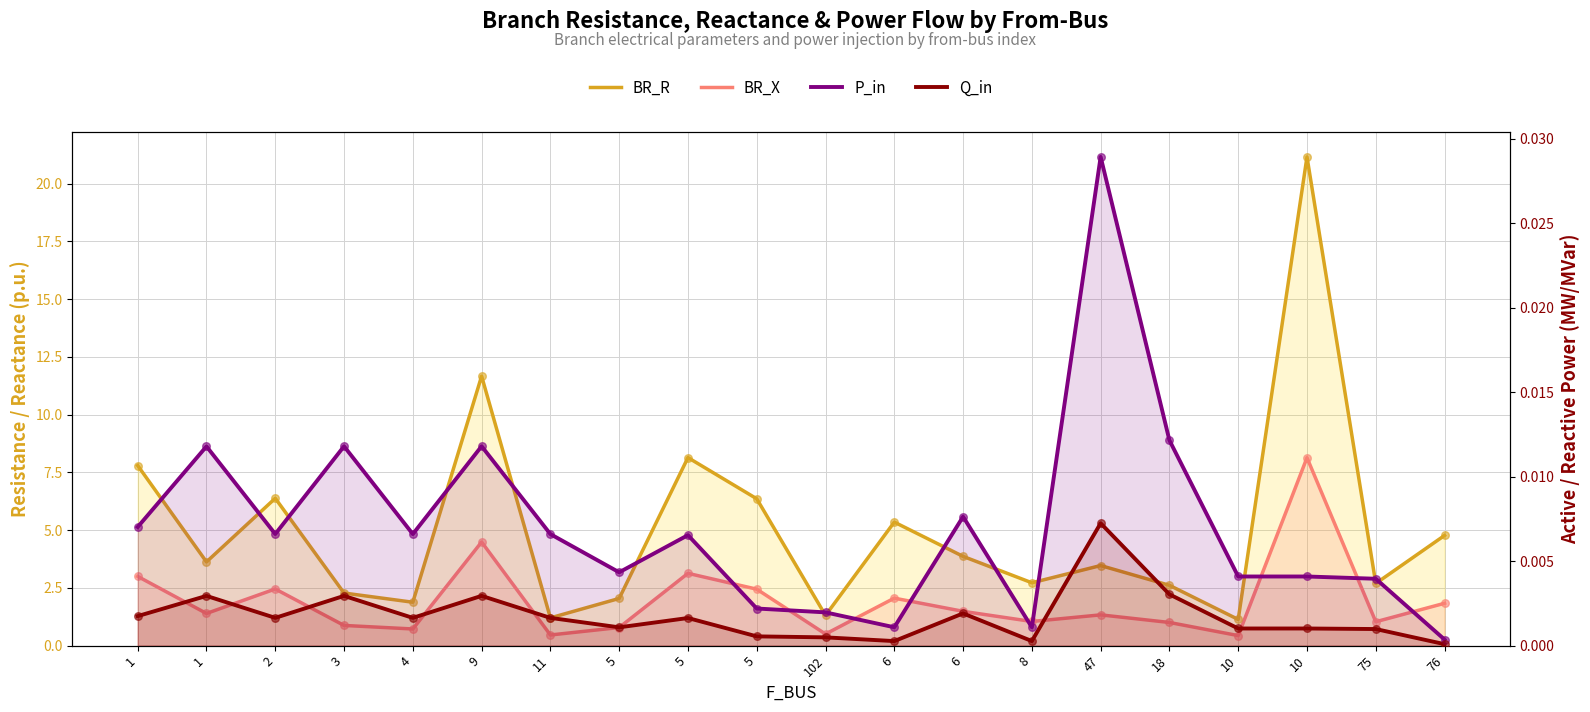

Which series reaches the maximum Y coordinate?

BR_R